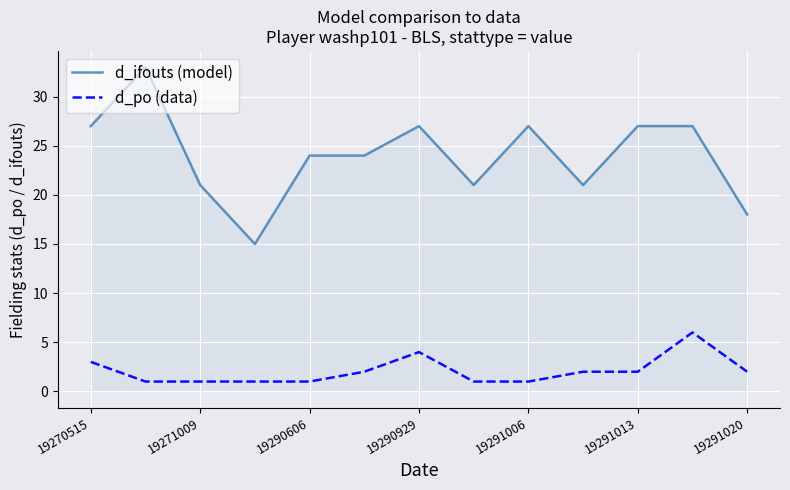

Which series has the largest total across all categories?

d_ifouts (model)